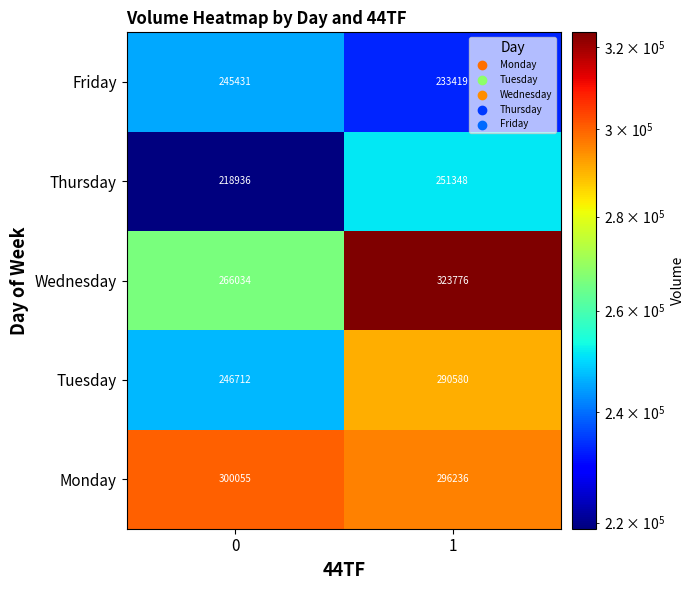

The value of Tuesday at 1 is 143784. True or false?

False